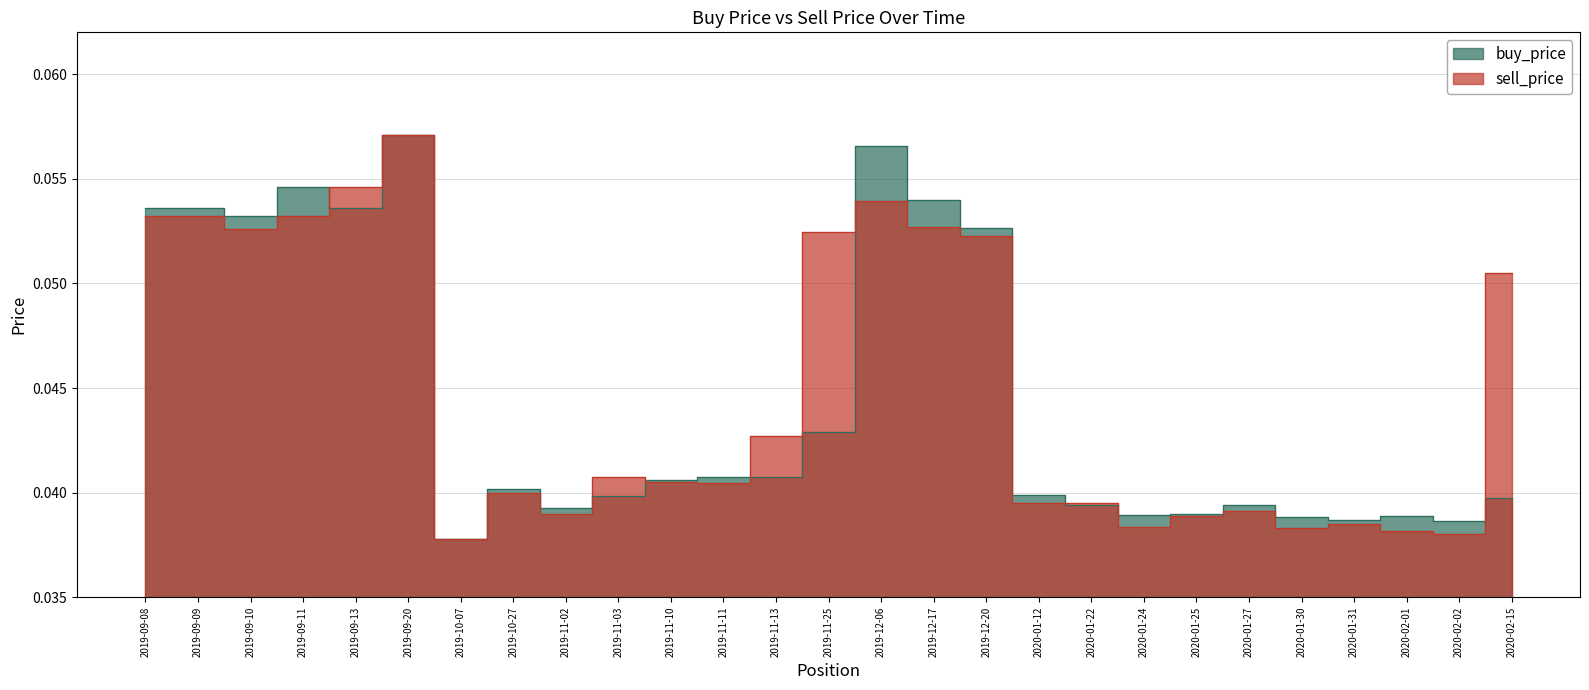

Is this an area chart (filled region under the line)?

No